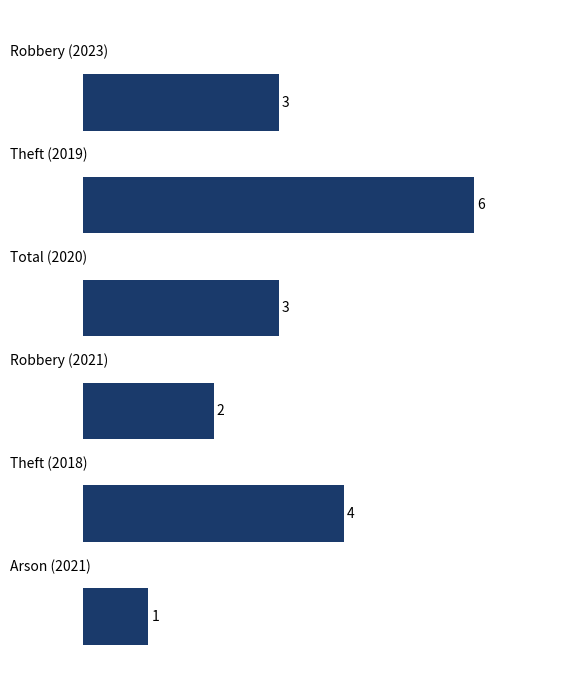

What is the value of the 2nd bar from the top?

6